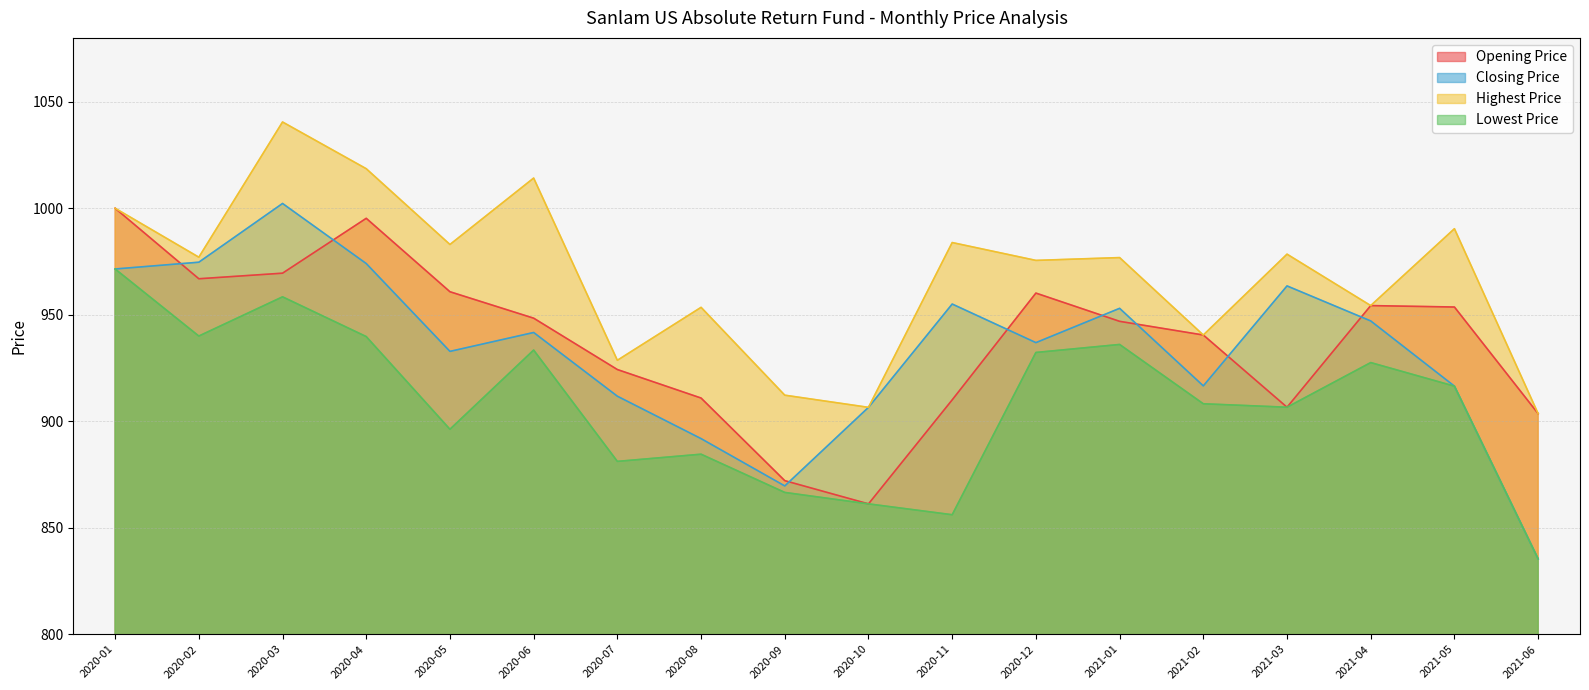

How many data points does each series have?

18